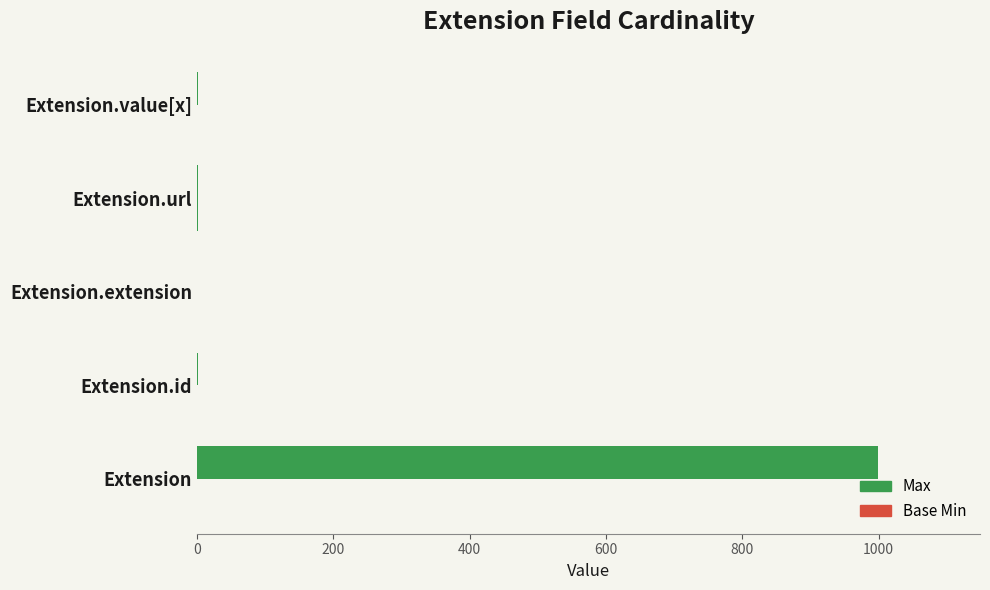

Count the number of categories in the chart.

5